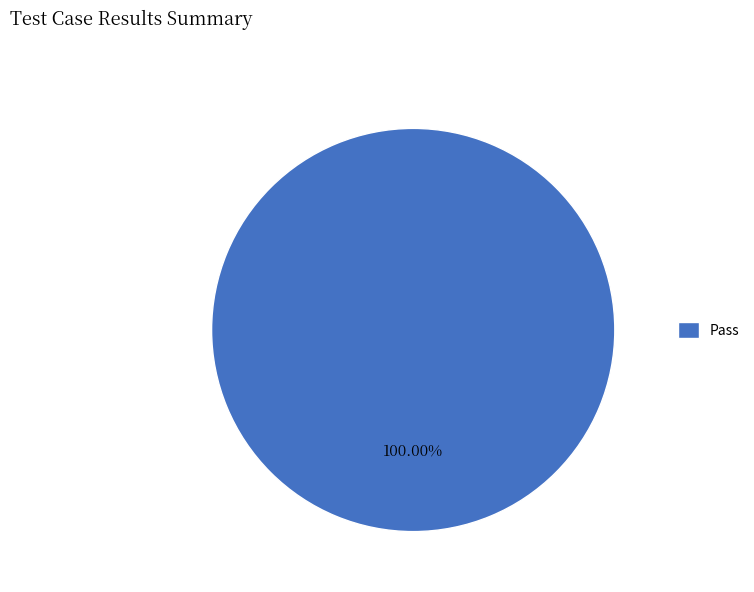

How many segments does this pie chart have?

1